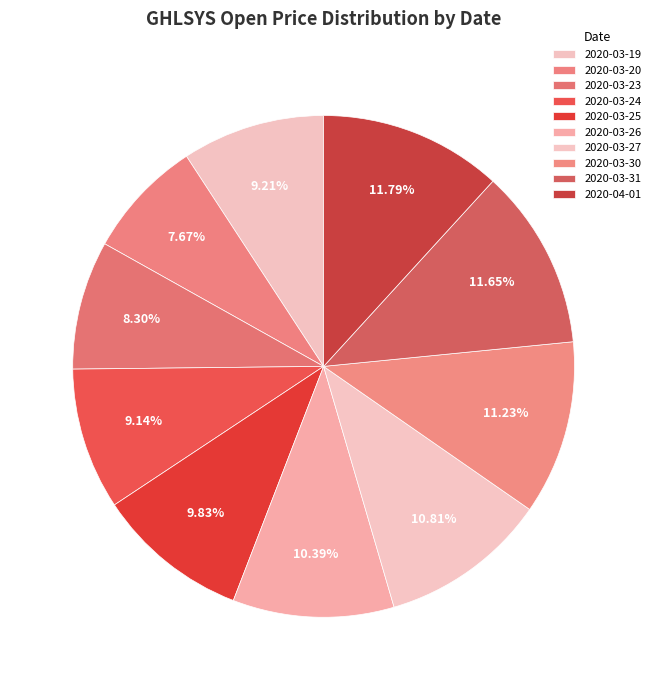

Is the sum of 2020-04-01 and 2020-03-25 greater than half?

No